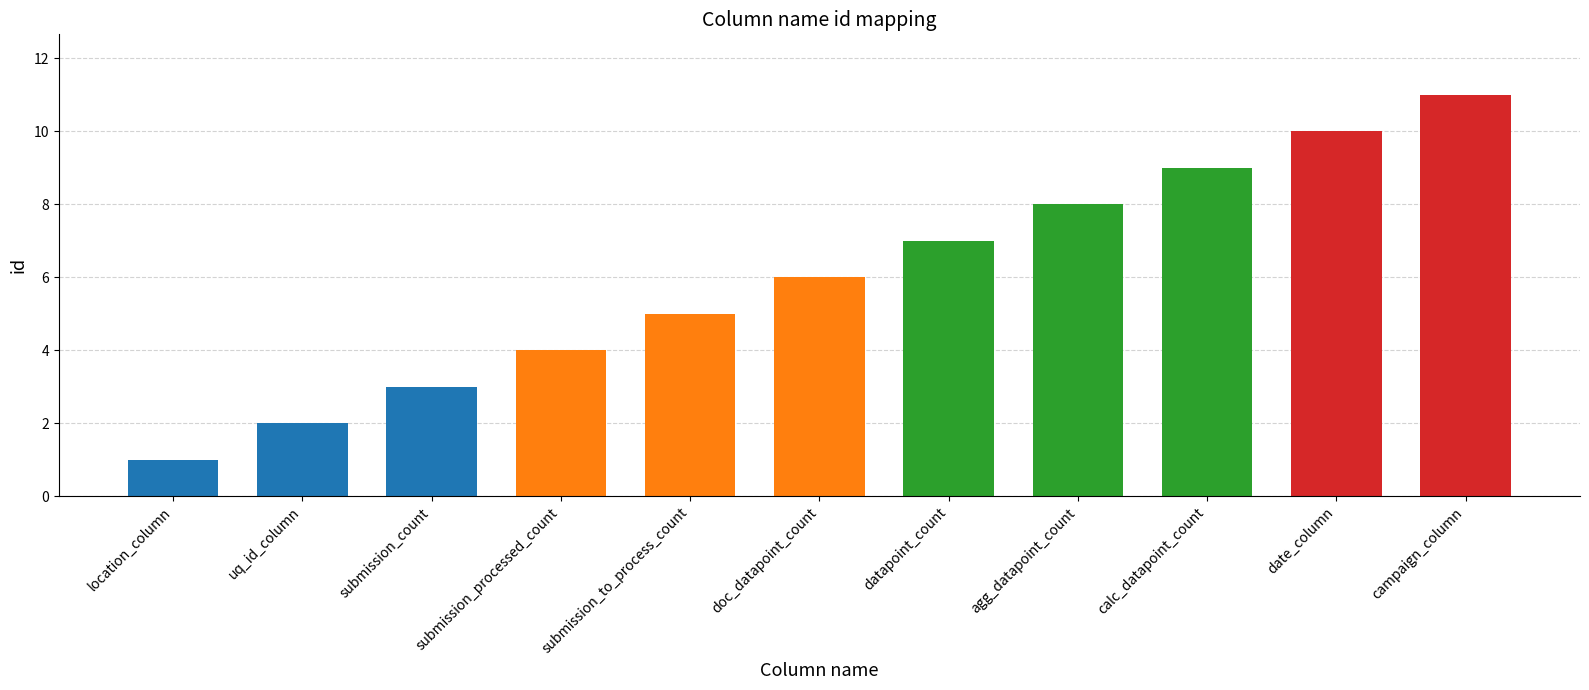

Is it true that the value at agg_datapoint_count is 8?

True